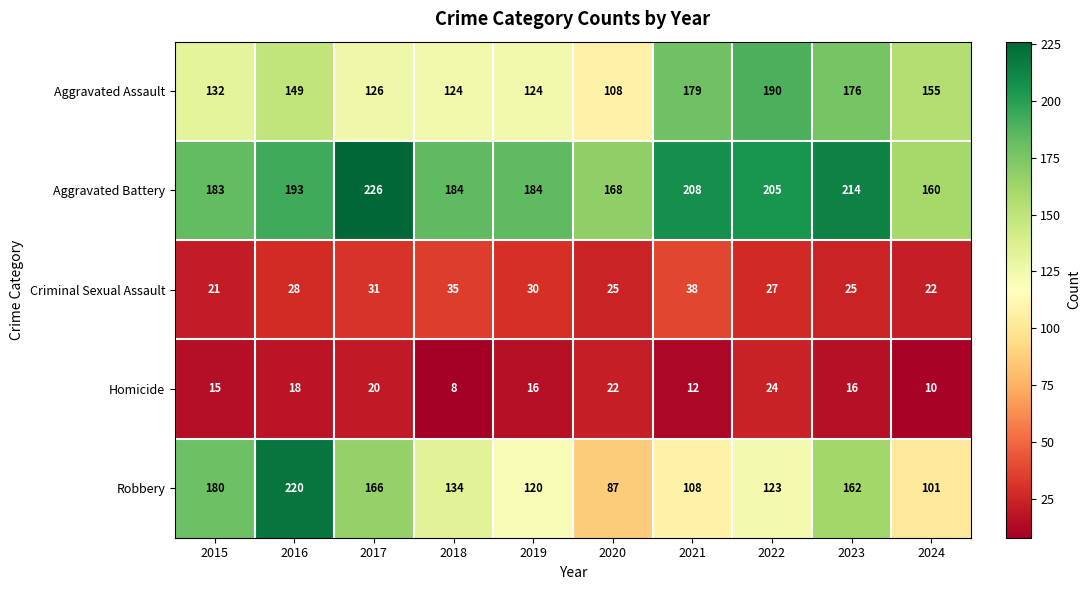

At 2016, list the series in order from largest to smallest.

Robbery, Aggravated Battery, Aggravated Assault, Criminal Sexual Assault, Homicide